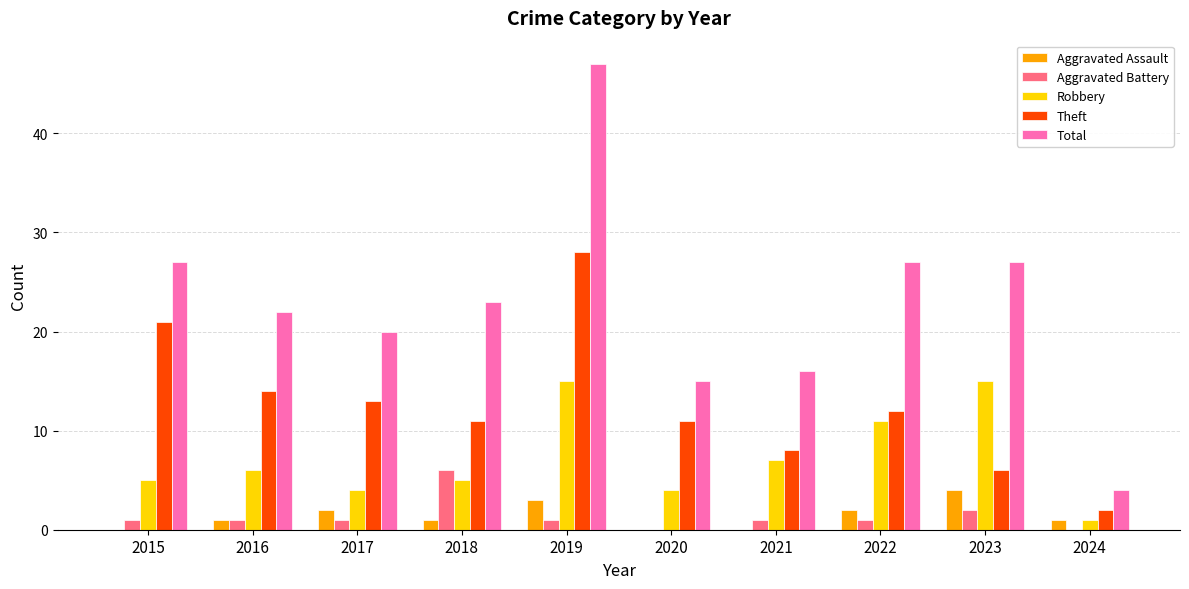

Reading left to right, transcribe all the data shown in this chart.

Aggravated Assault: 0	1	2	1	3	0	0	2	4	1
Aggravated Battery: 1	1	1	6	1	0	1	1	2	0
Robbery: 5	6	4	5	15	4	7	11	15	1
Theft: 21	14	13	11	28	11	8	12	6	2
Total: 27	22	20	23	47	15	16	27	27	4